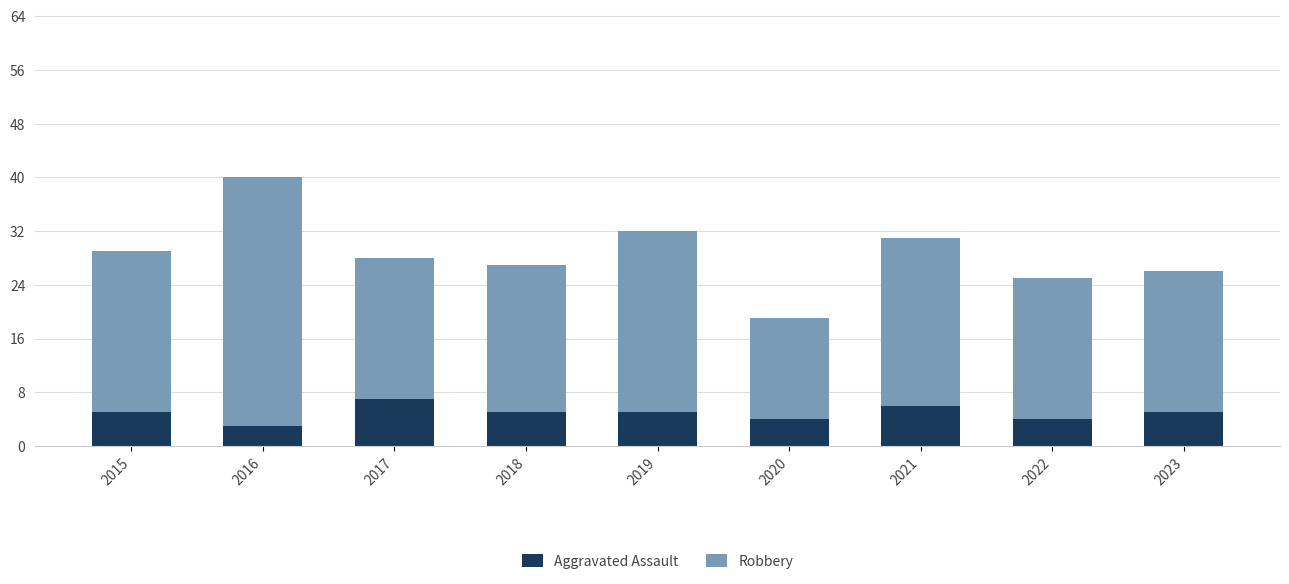

What is the lowest value of the Aggravated Assault series?

3